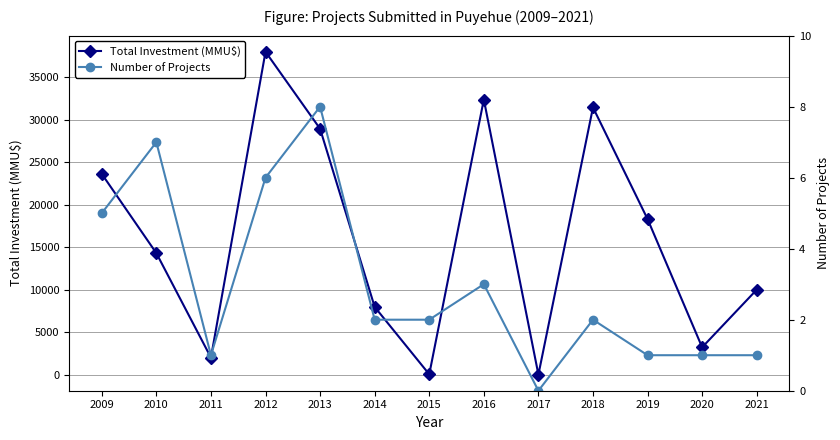

At which label does Total Investment (MMU$) first exceed 14304?

2009